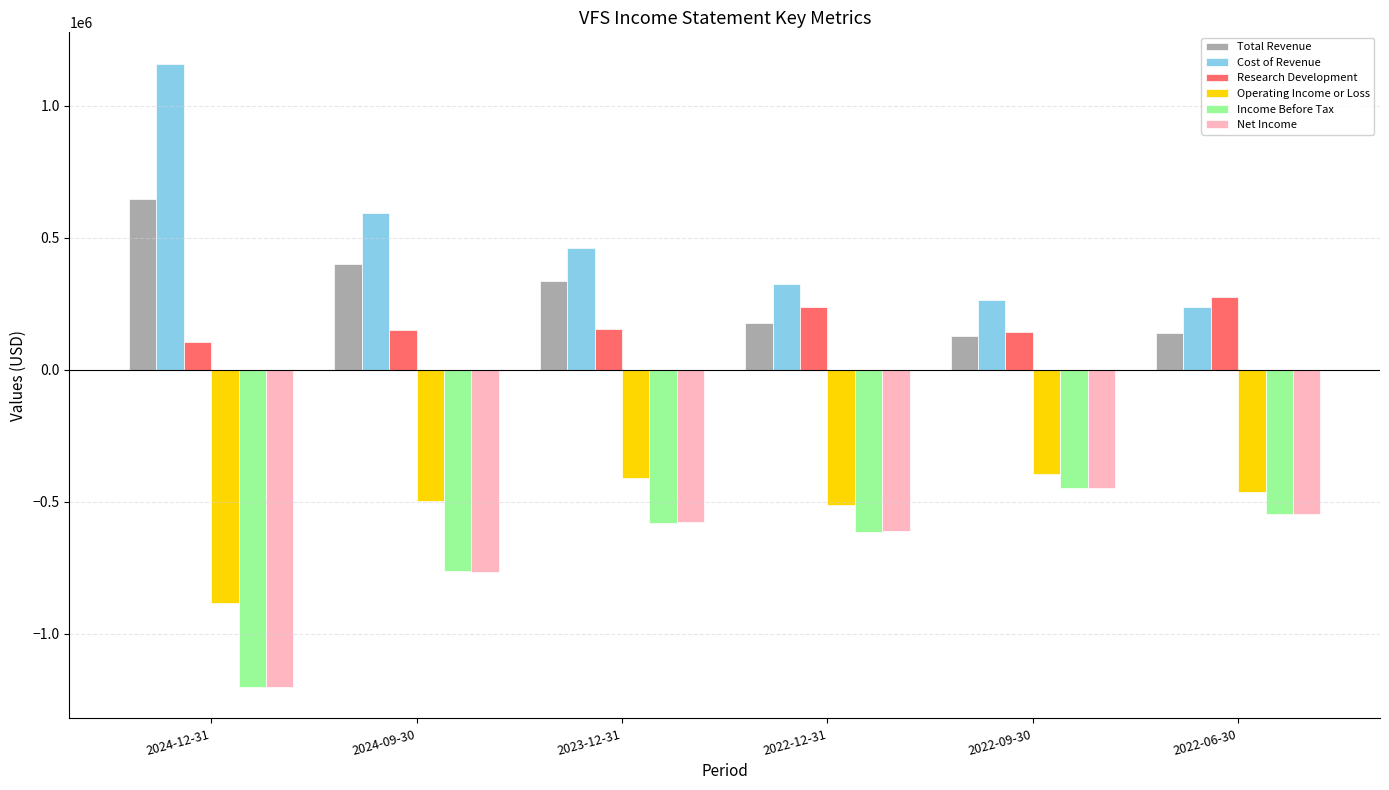

What is the label of the 1st bar from the left?

2024-12-31